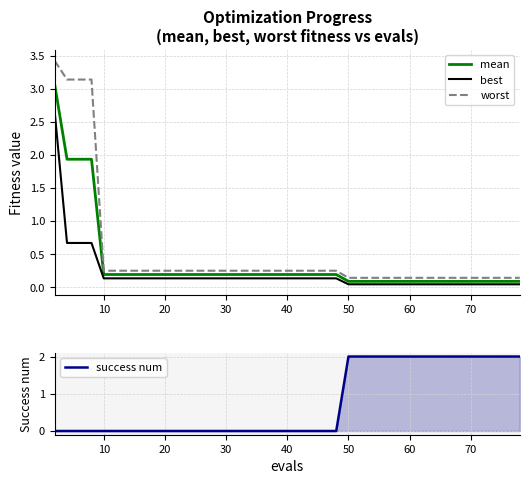

The value of mean at 70 is 0.1. True or false?

True